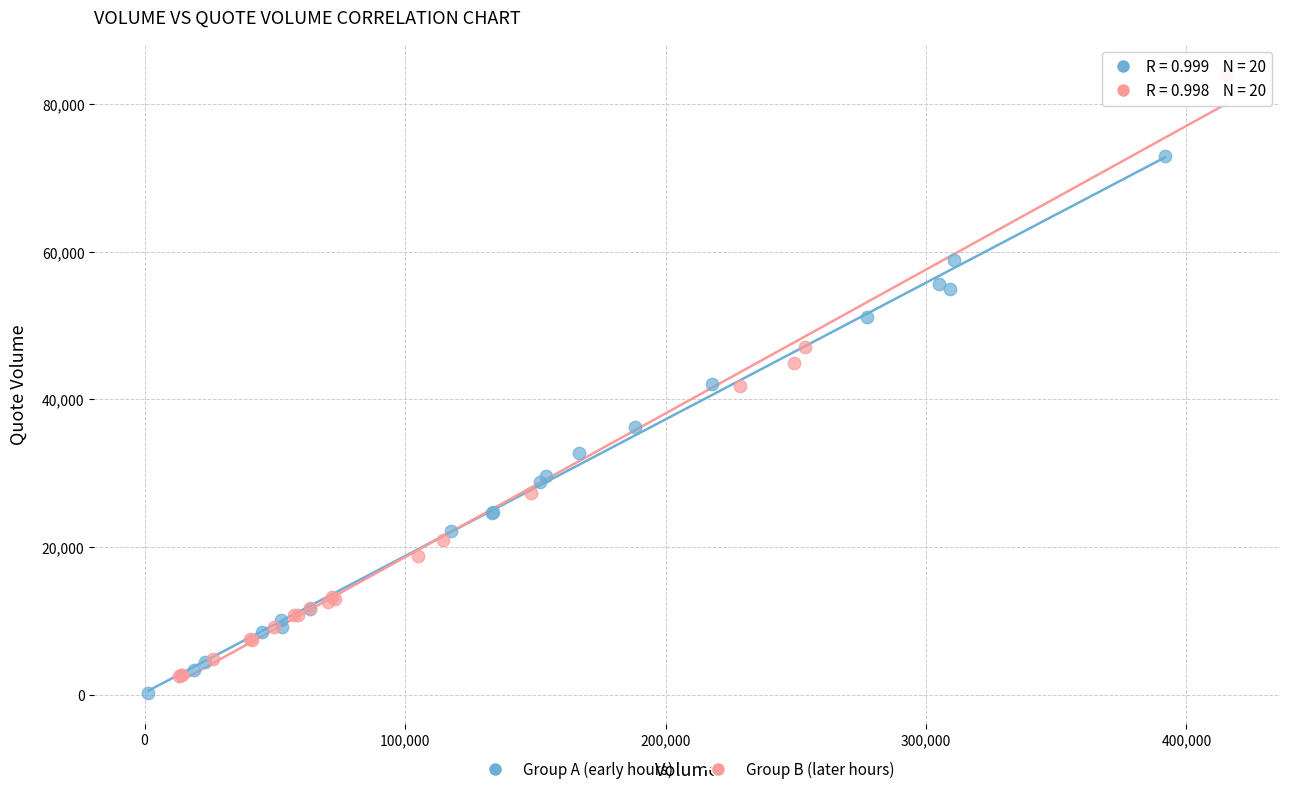

Which series contains the lowest Y value?

Group A (early hours)